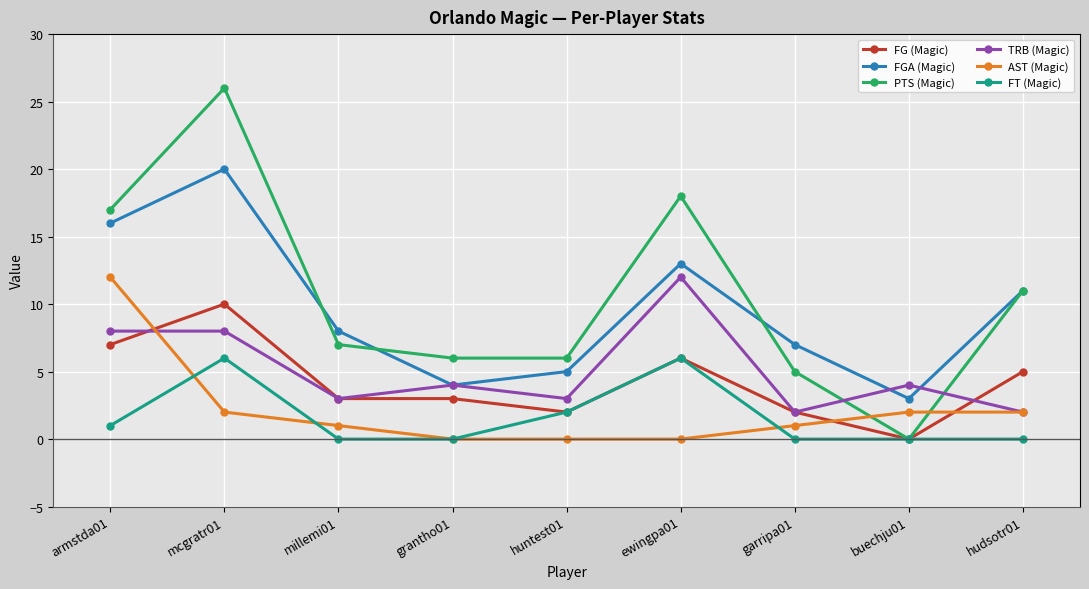

Does the chart have visible grid lines?

Yes